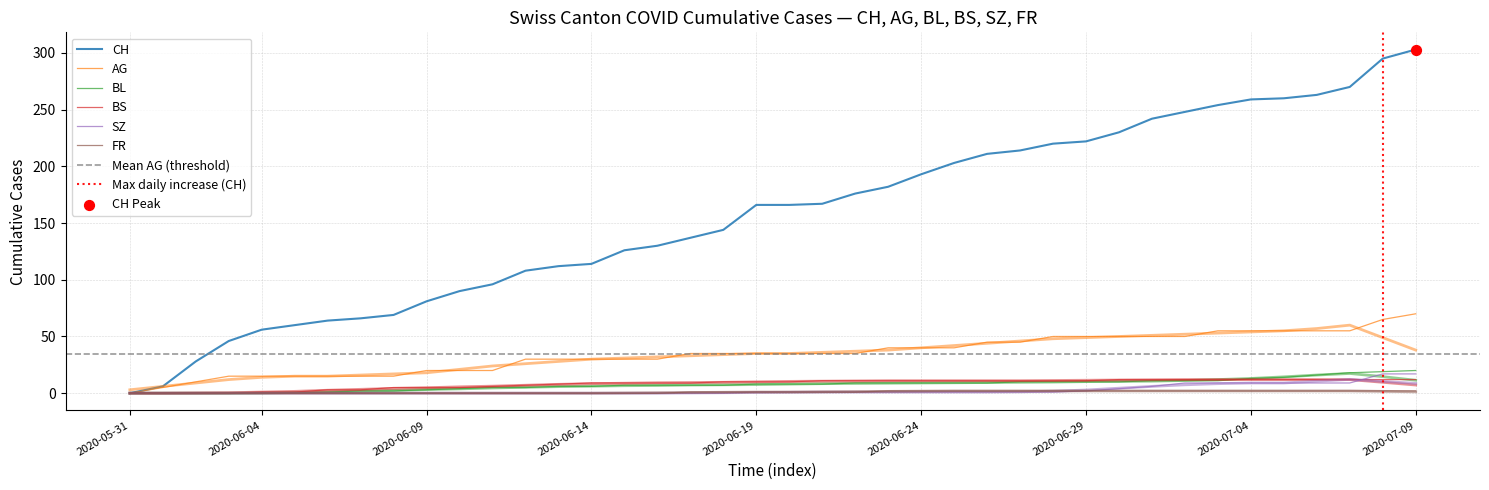

Which series contains the lowest Y value?

CH